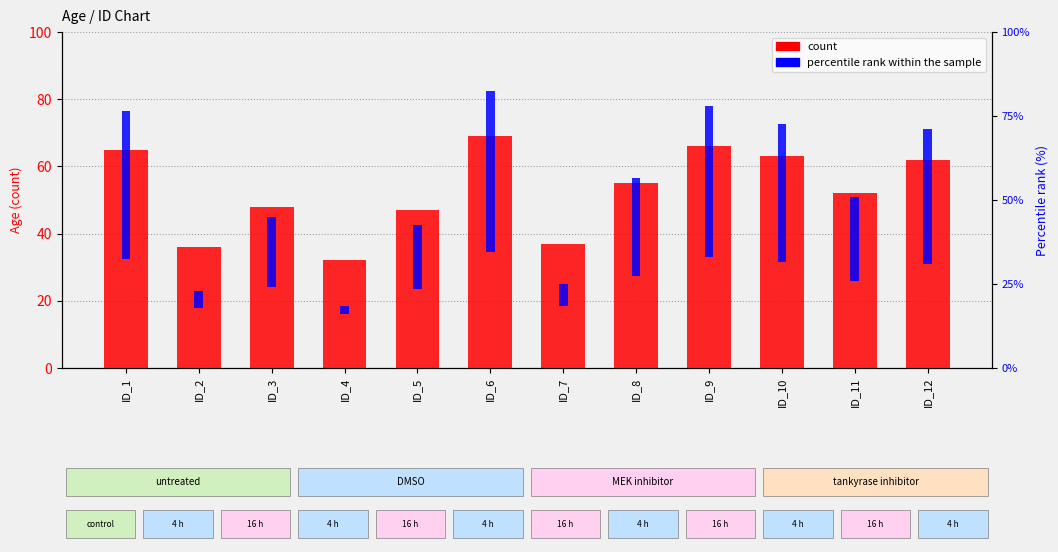

What is the approximate value of percentile rank within the sample at ID_4?

5